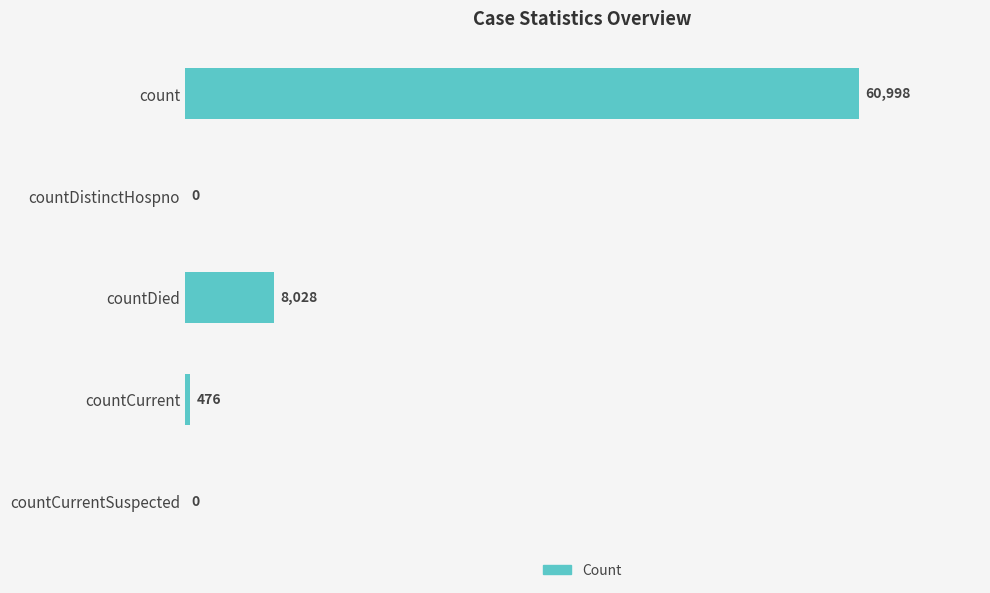

The chart shows a value of 60998 at count. True or false?

True